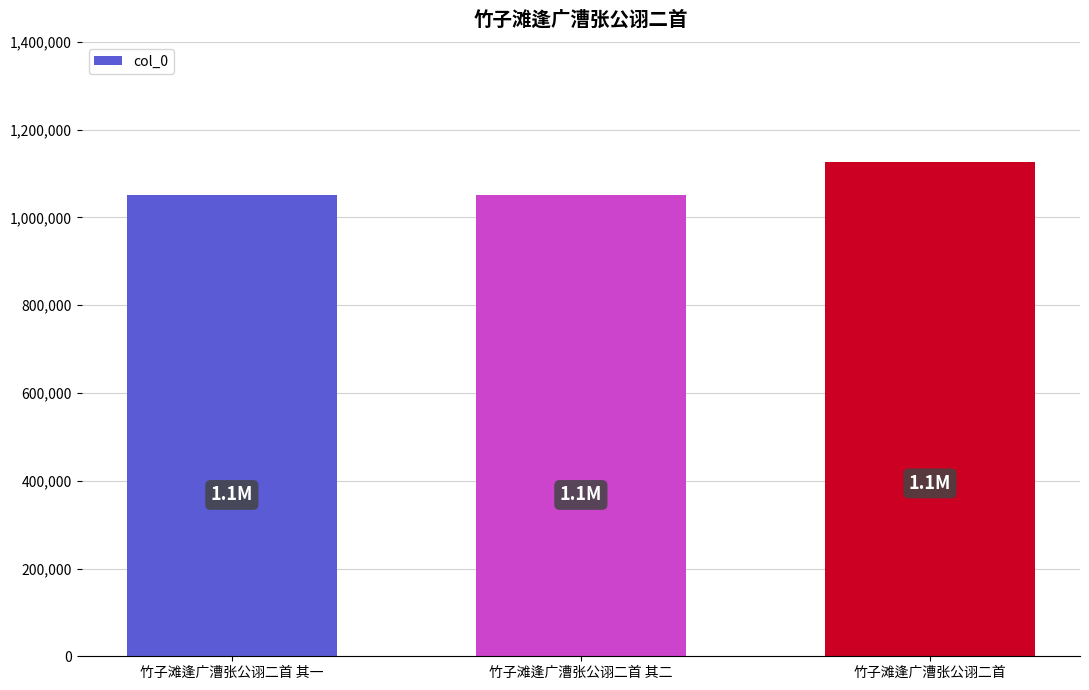

What is the change in value from 竹子滩逢广漕张公诩二首 其二 to 竹子滩逢广漕张公诩二首?

+75309